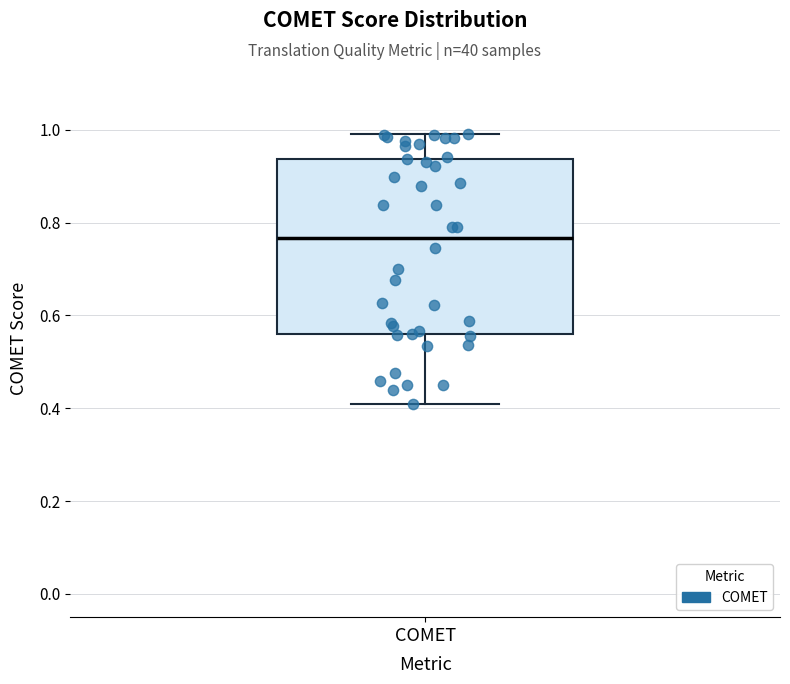

Transcribe this box plot: give where the median line is, the range the box spans, and where the two whiskers end, as read against the y-axis. The values are not printed on the chart, so give them approximately, as read against the axis.

median 0.76, box 0.56 to 0.94, whiskers 0.40 to 1.00